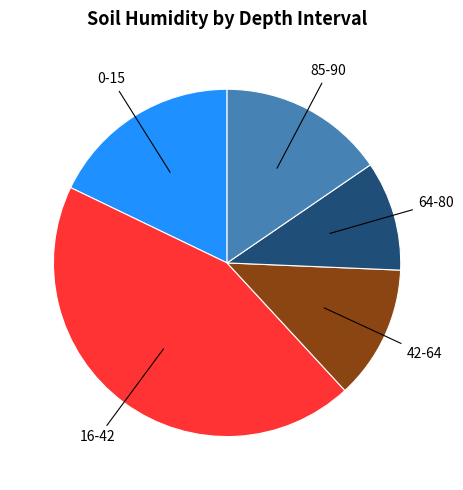

Is the sum of 64-80 and 42-64 greater than half?

No